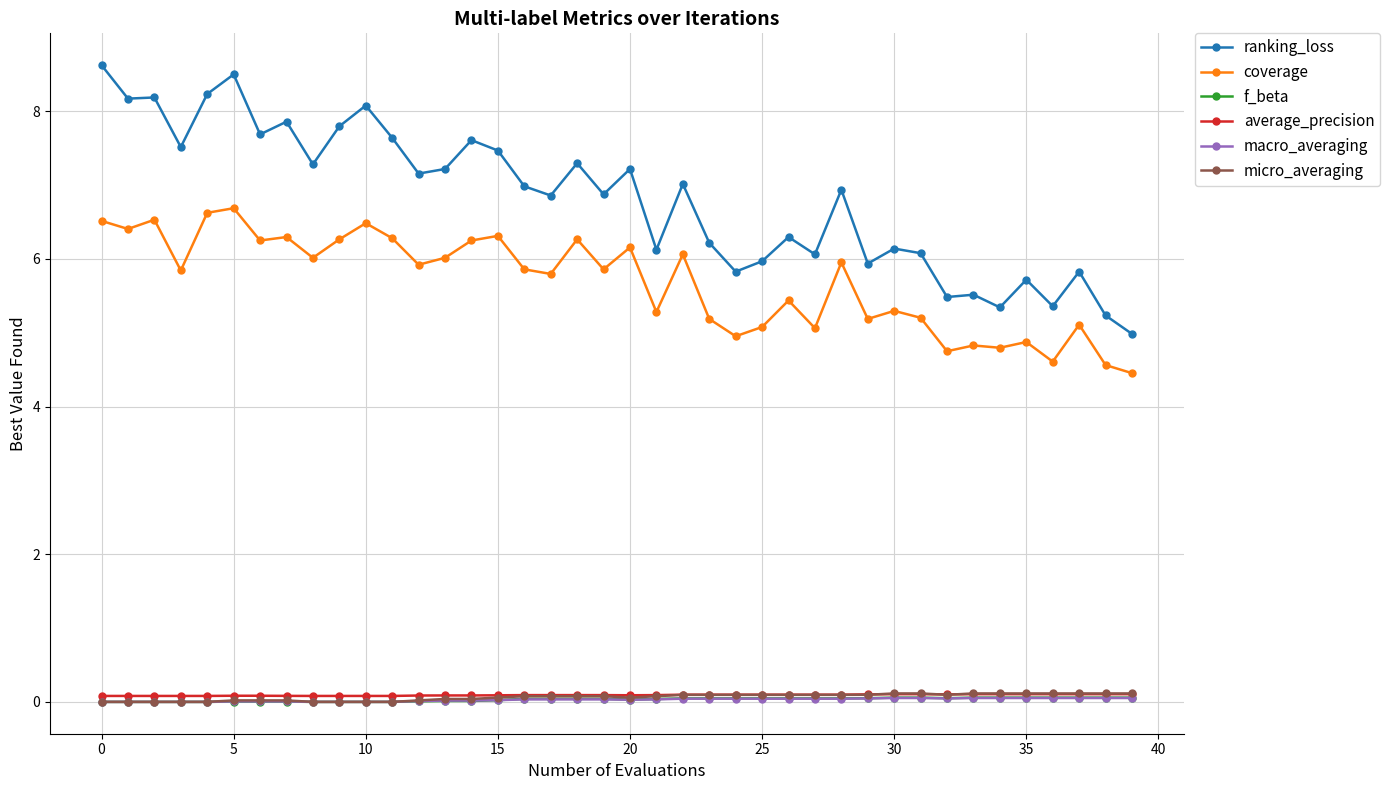

How many lines are shown in the chart?

6